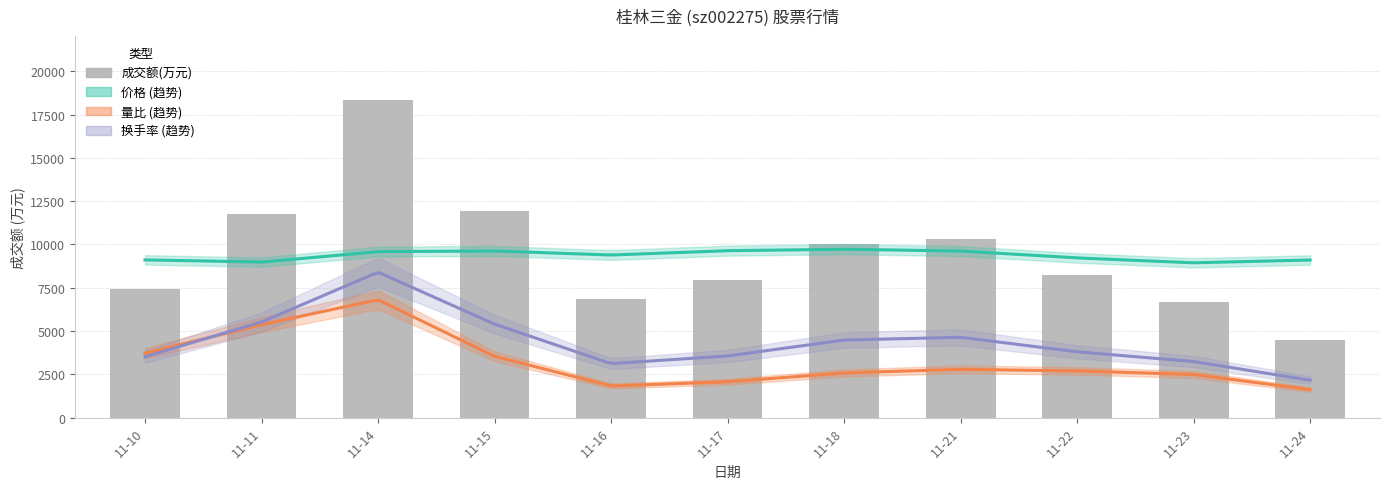

Reading left to right, list all the values displayed in this chart.

7443	11767	18360	11957	6834	7948	10029	10286	8264	6696	4474